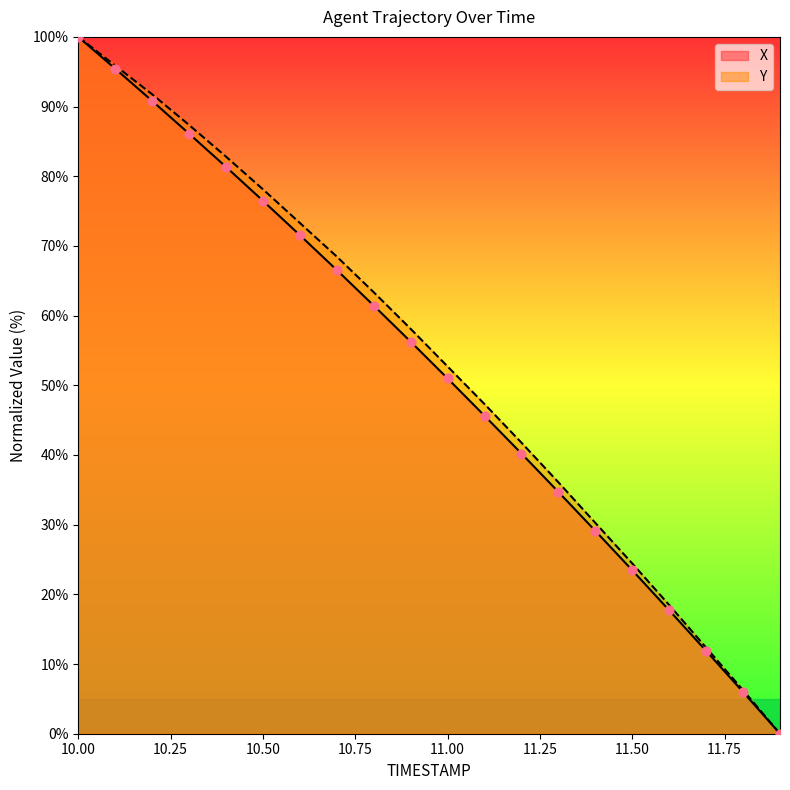

Which series has the largest total across all categories?

Y